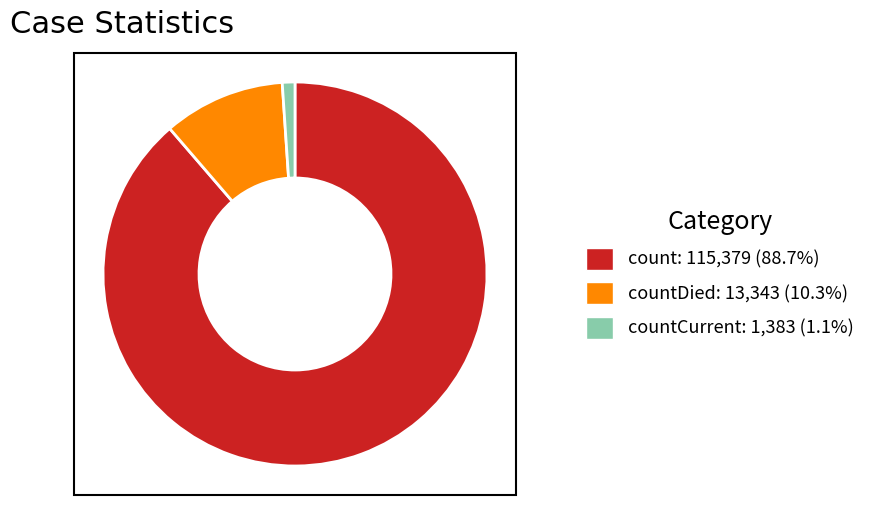

Is there a majority slice in this chart?

Yes